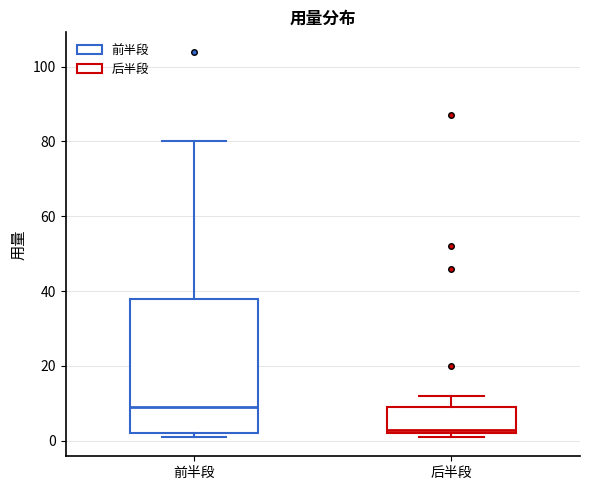

Which box is the tallest, from its lower edge to its upper edge?

前半段